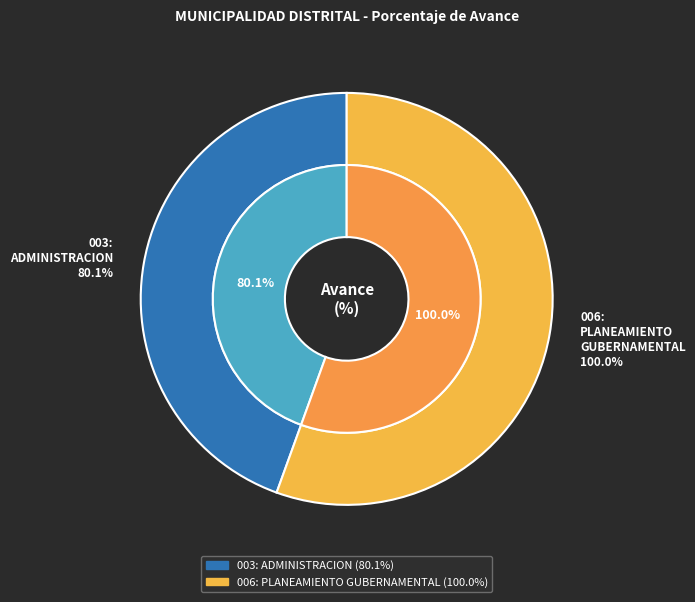

How many segments does this pie chart have?

2